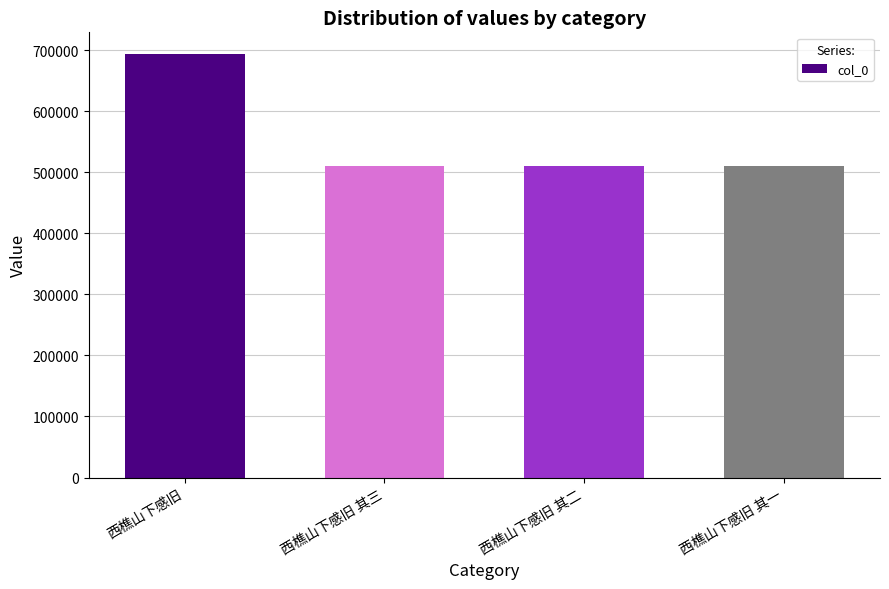

What is the minimum value shown in the chart?

510012